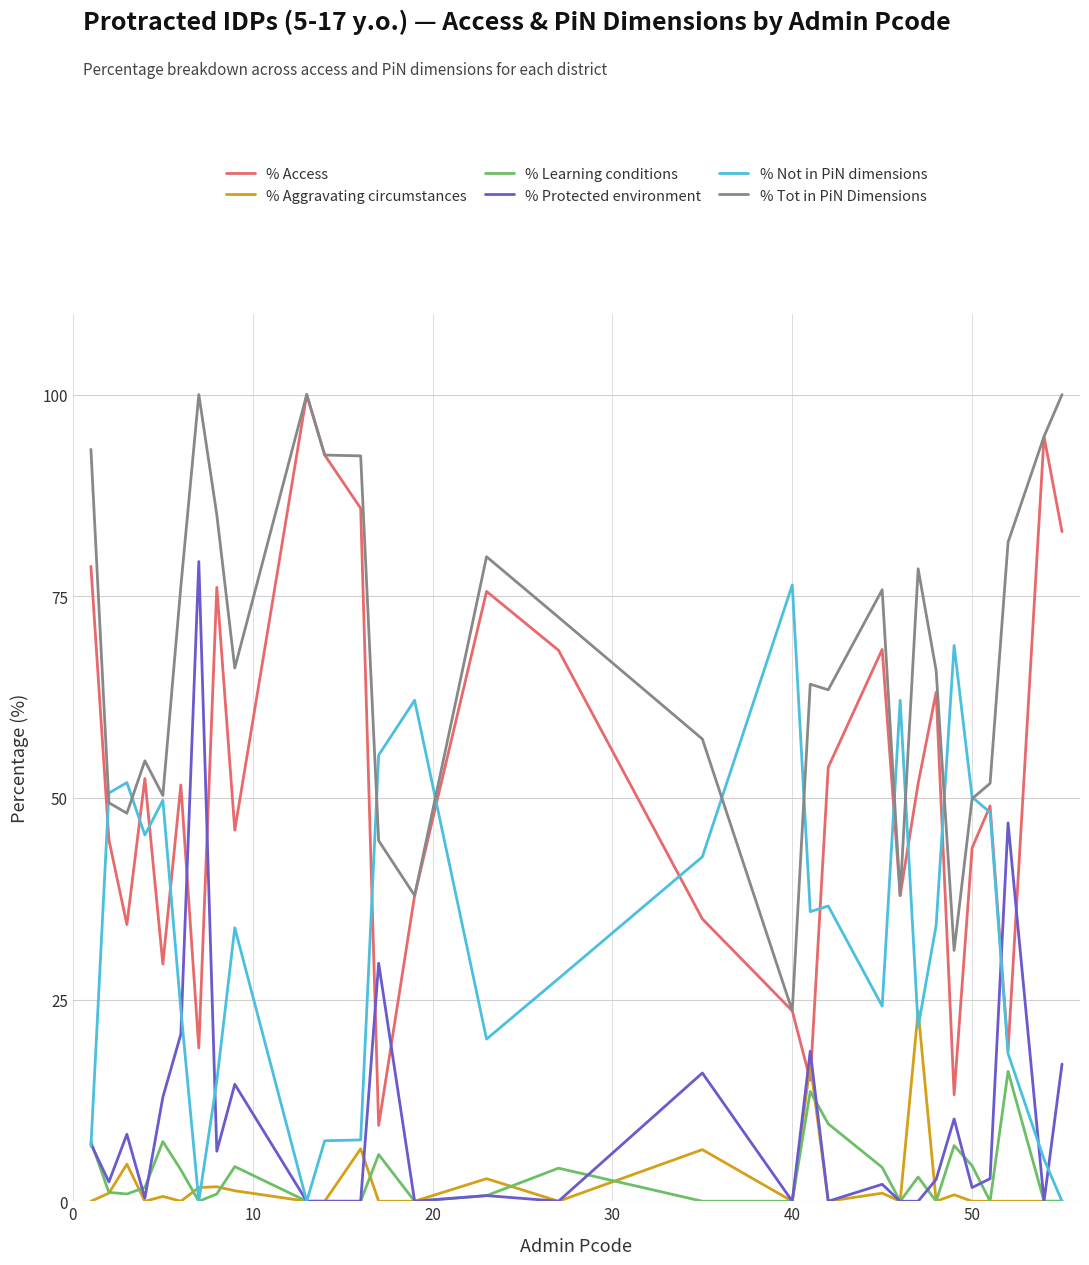

What is the highest value of the % Not in PiN dimensions series?

76.4